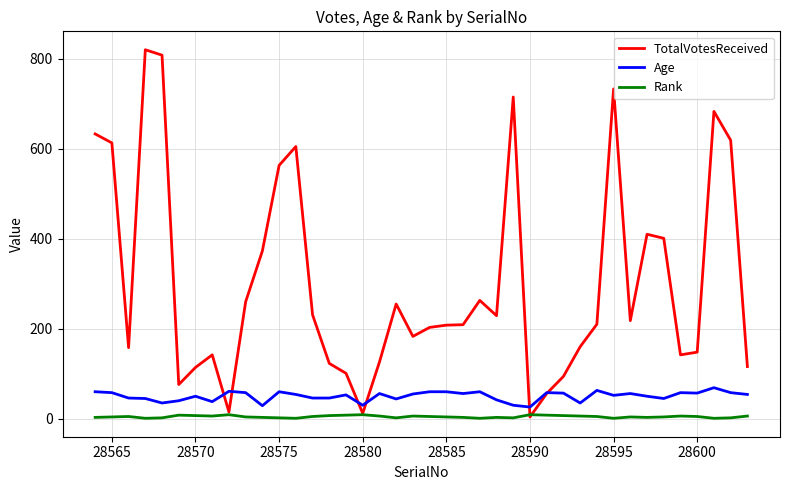

List the series in order of their peak value, lowest first.

Rank, Age, TotalVotesReceived